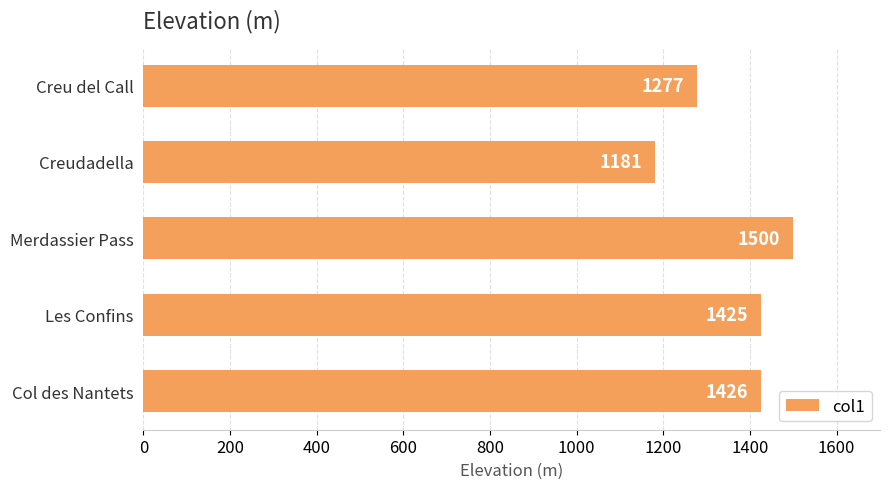

List the labels in order of value, smallest first.

Creudadella, Creu del Call, Les Confins, Col des Nantets, Merdassier Pass